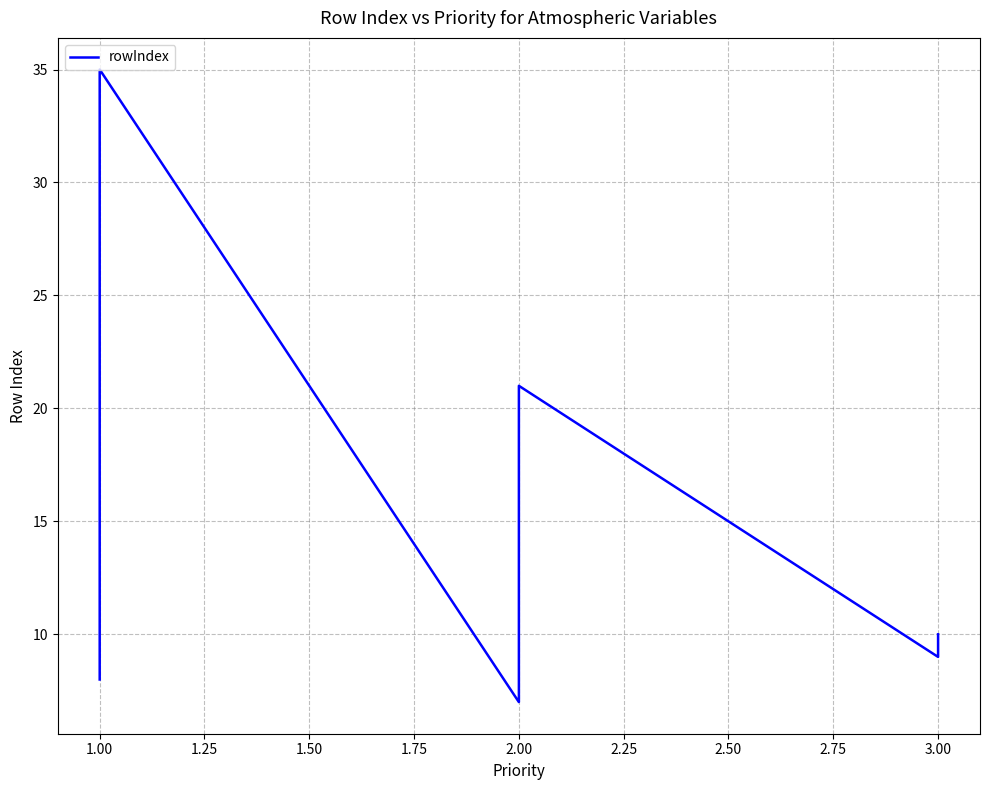

What is the difference between the maximum and second lowest values?

27